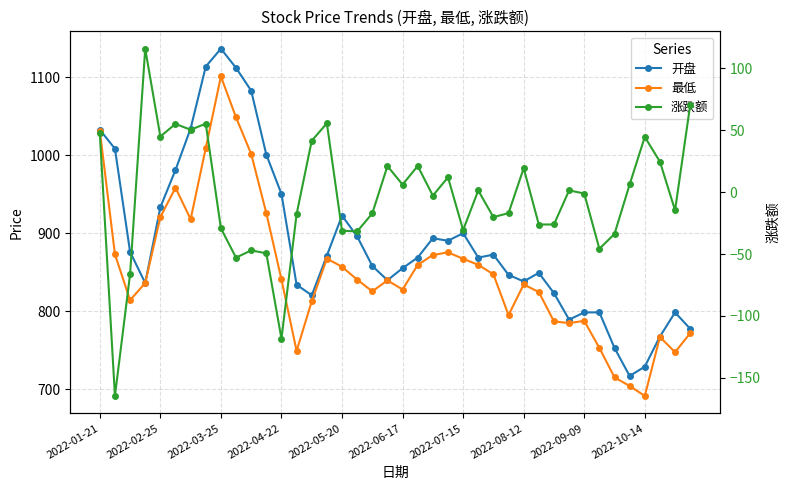

How many values in 涨跌额 are below zero?

21